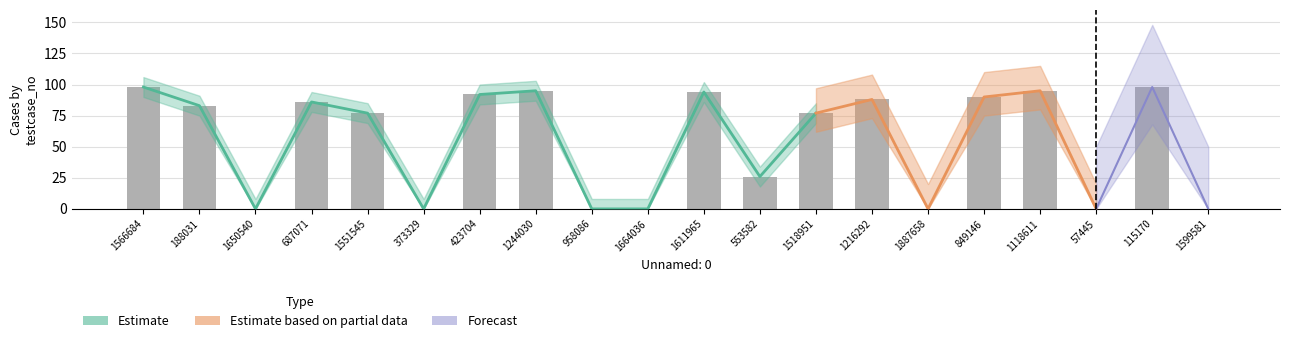

What is the approximate value at 115170, to the nearest 10?

100